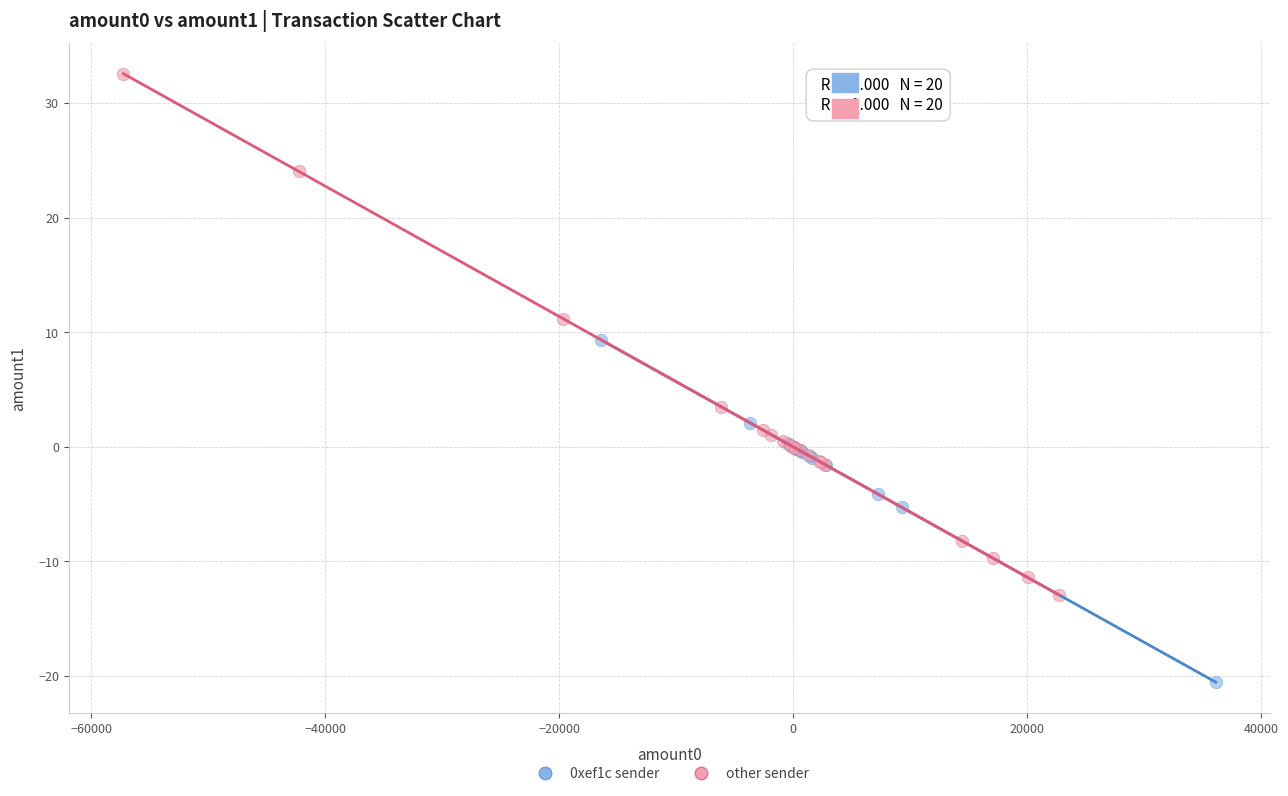

Which series has the widest spread of Y values?

other sender